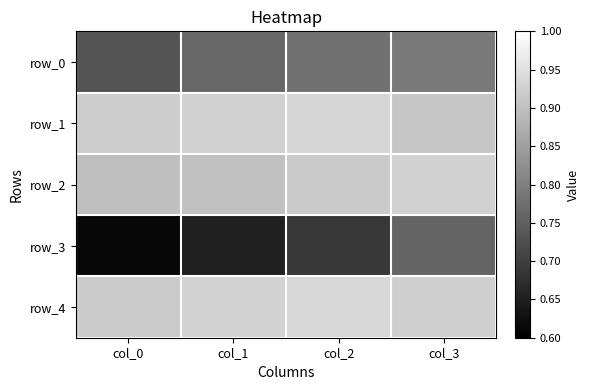

Is the value of row_2 at col_0 greater than the value of row_0 at col_3?

Yes